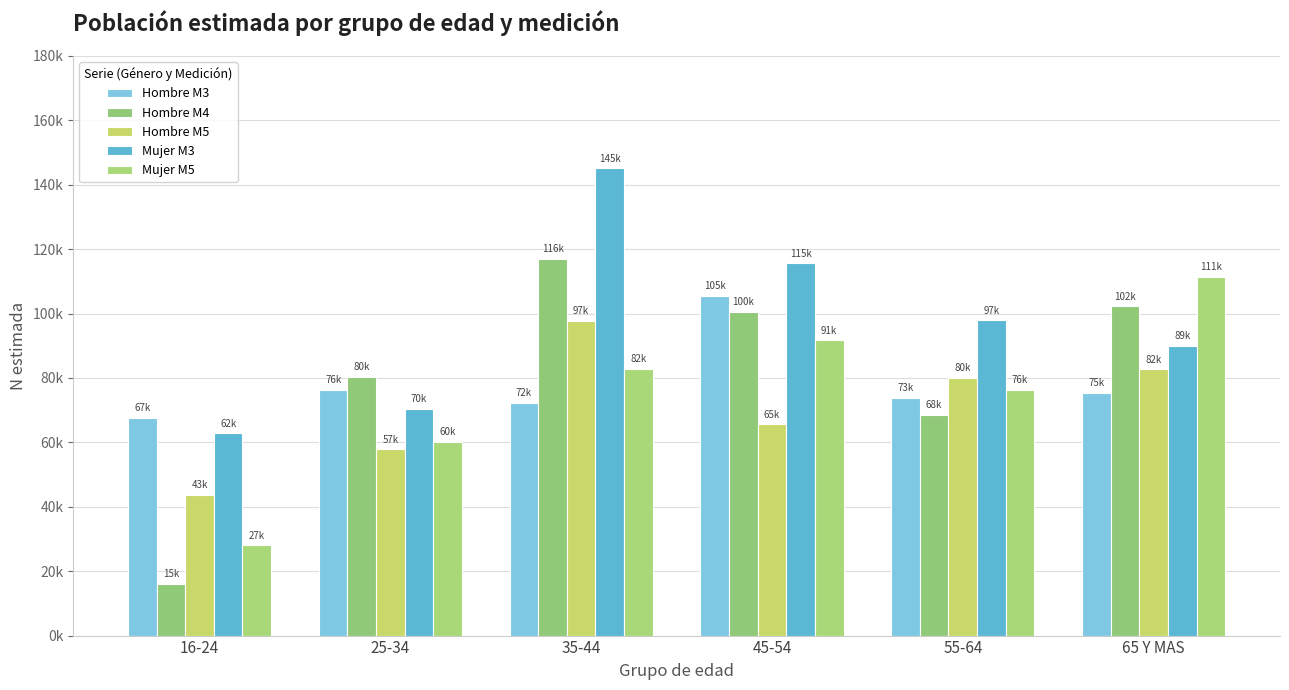

Is it true that Hombre M5 equals 115967 at 55-64?

False